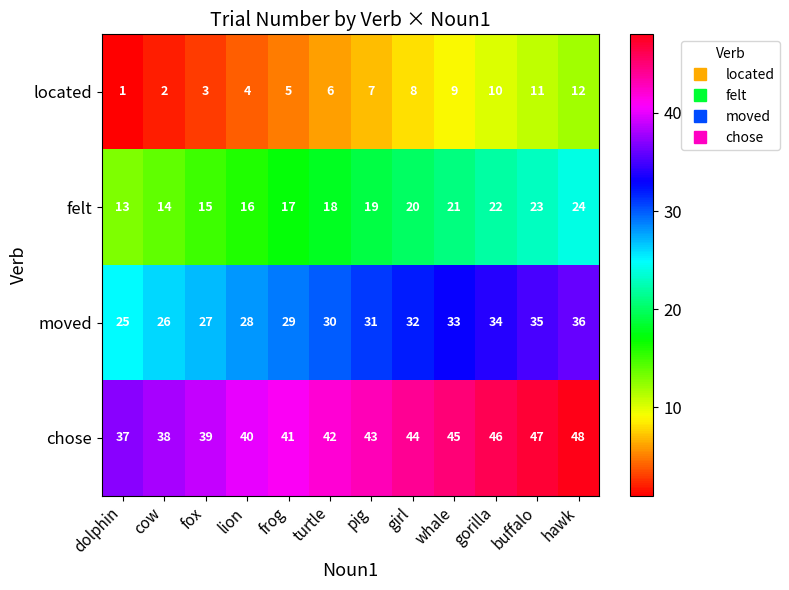

Where is chose nearest to the value 42?

turtle